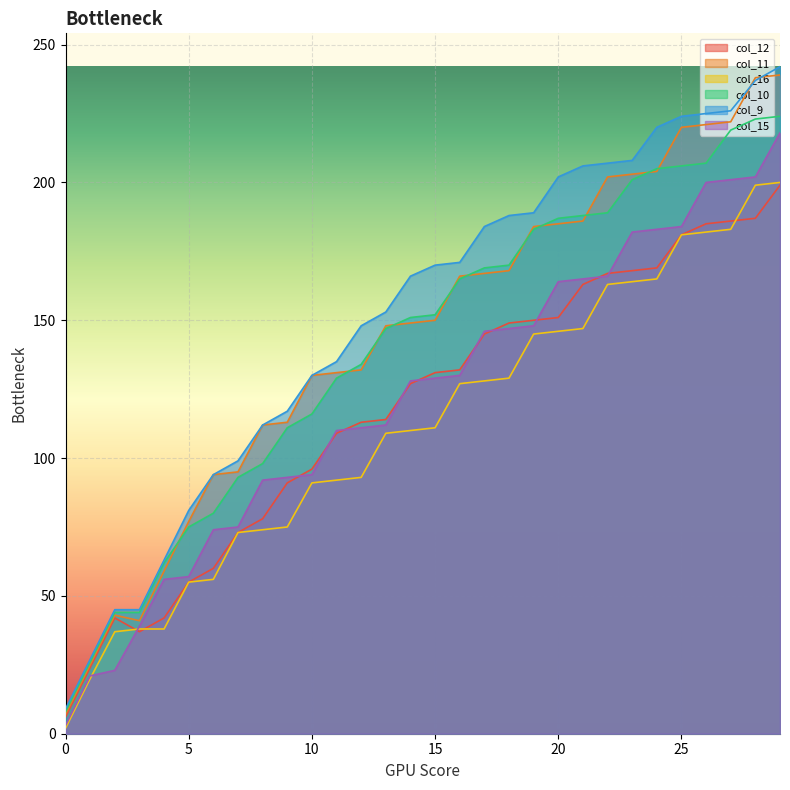

True or false: col_16 has a value of 37 at 17.

False